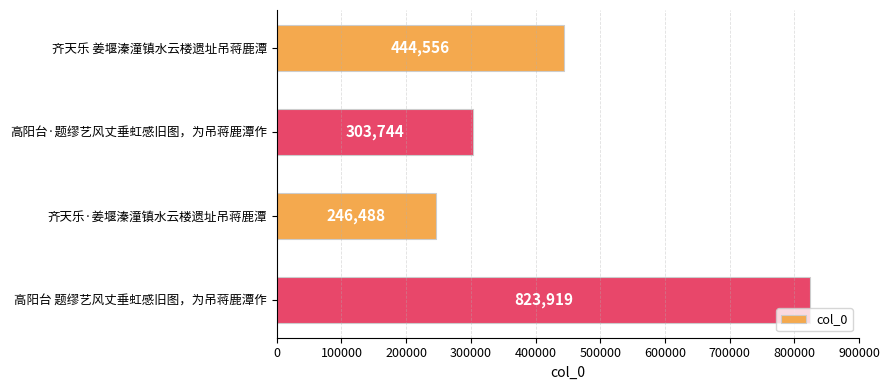

Rank the categories by value from lowest to highest.

齐天乐·姜堰溱潼镇水云楼遗址吊蒋鹿潭, 高阳台·题缪艺风丈垂虹感旧图，为吊蒋鹿潭作, 齐天乐 姜堰溱潼镇水云楼遗址吊蒋鹿潭, 高阳台 题缪艺风丈垂虹感旧图，为吊蒋鹿潭作